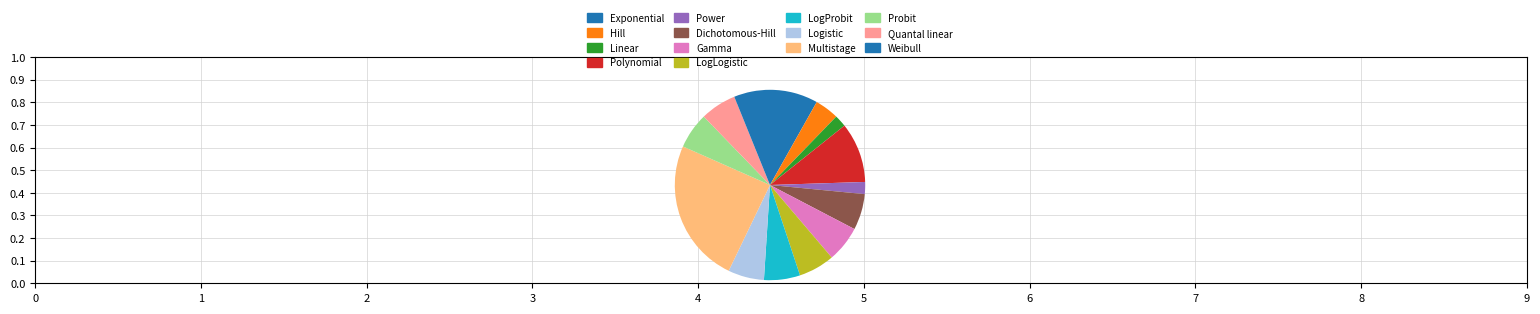

To the nearest percent, what is the average slice percentage?

7%